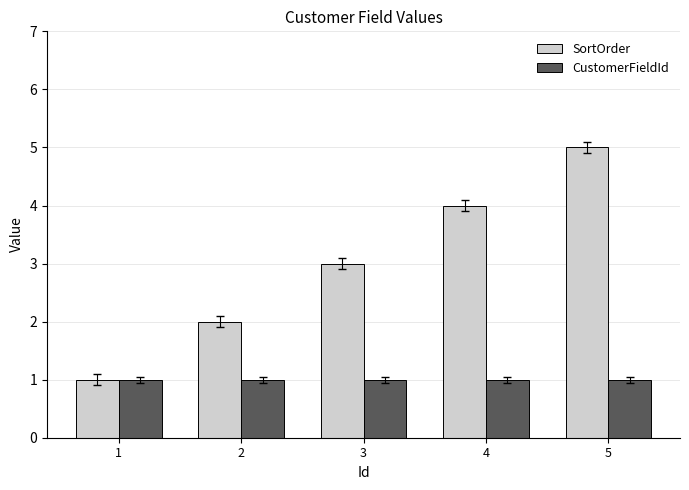

At which category is the sum across all series the highest?

5